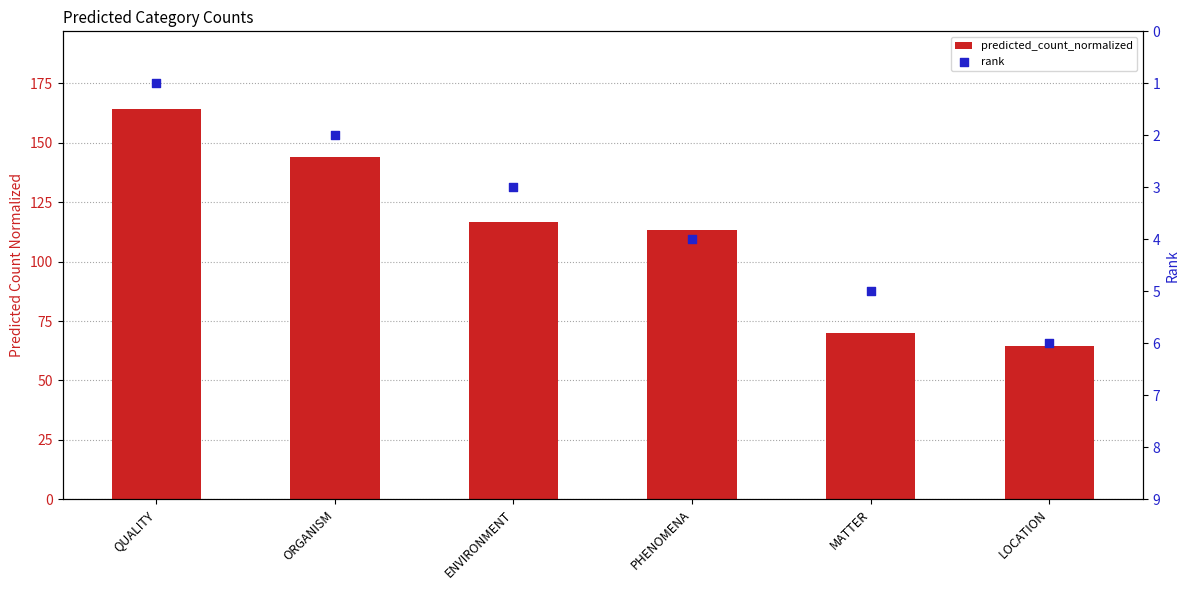

Which series has the largest Y range (max minus min)?

predicted_count_normalized